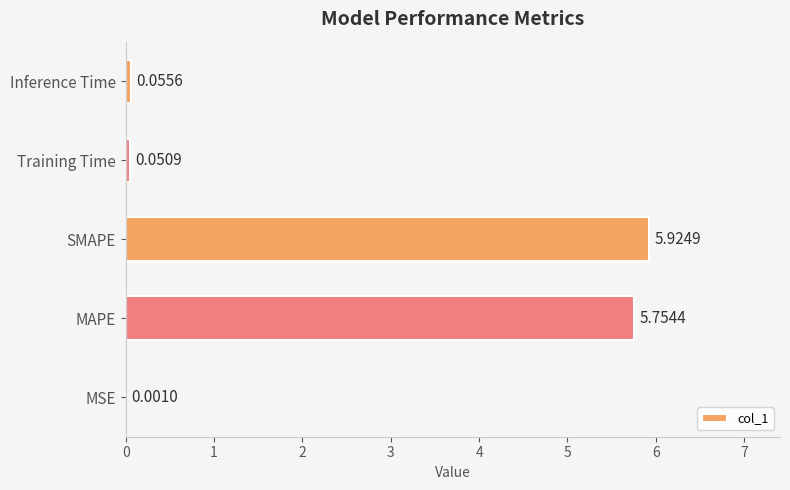

What is the average value?

2.4